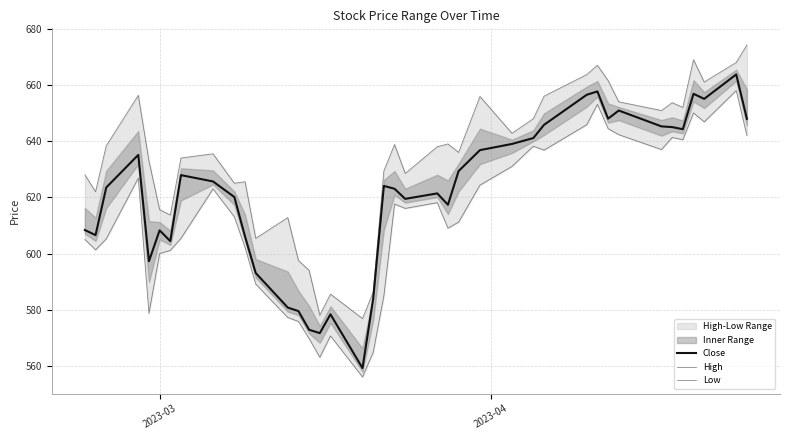

List the series in order of their peak value, lowest first.

Low, Close, High